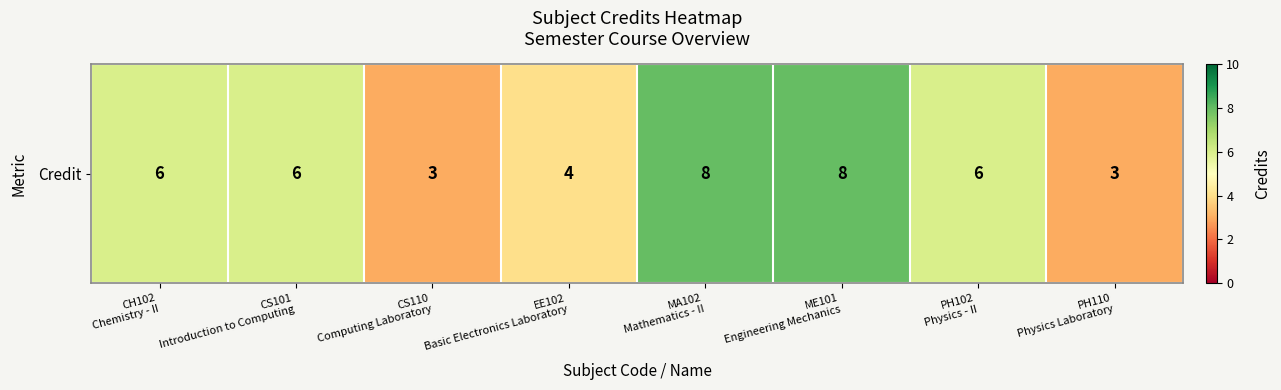

What is the difference between the second highest and minimum values?

5